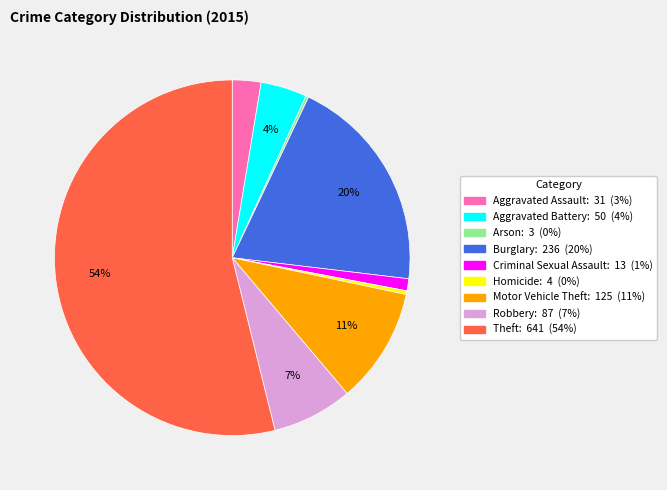

Does any single category account for the majority?

Yes